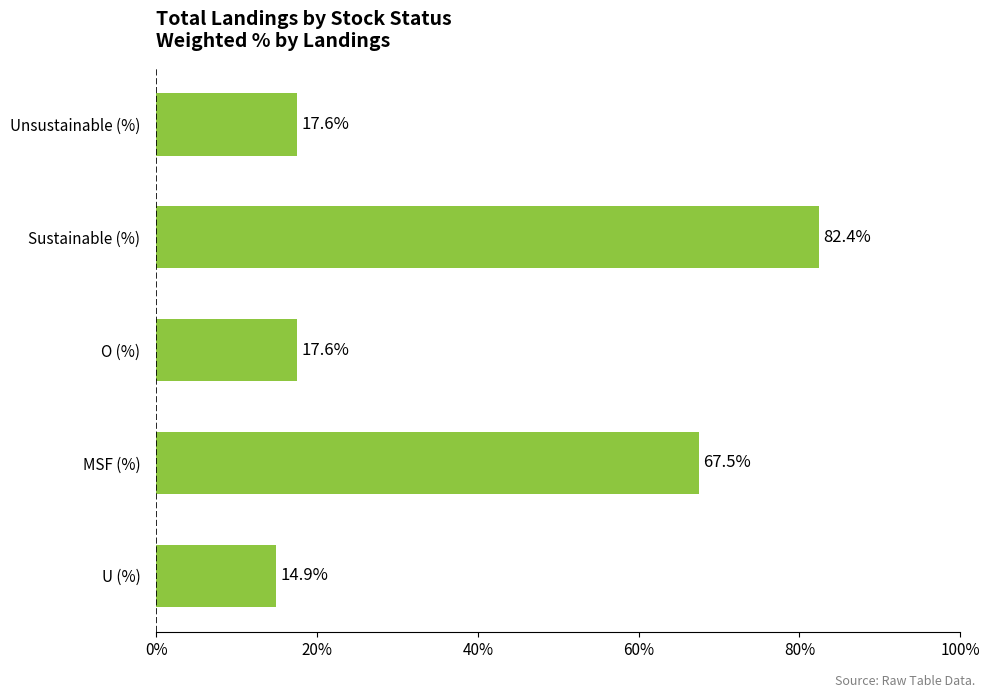

What is the approximate value at Unsustainable (%)?

17.6